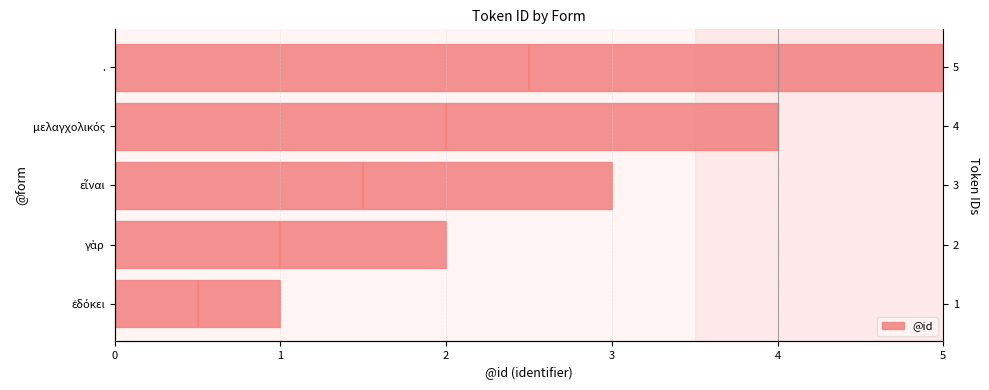

What is the sum of all values?

15